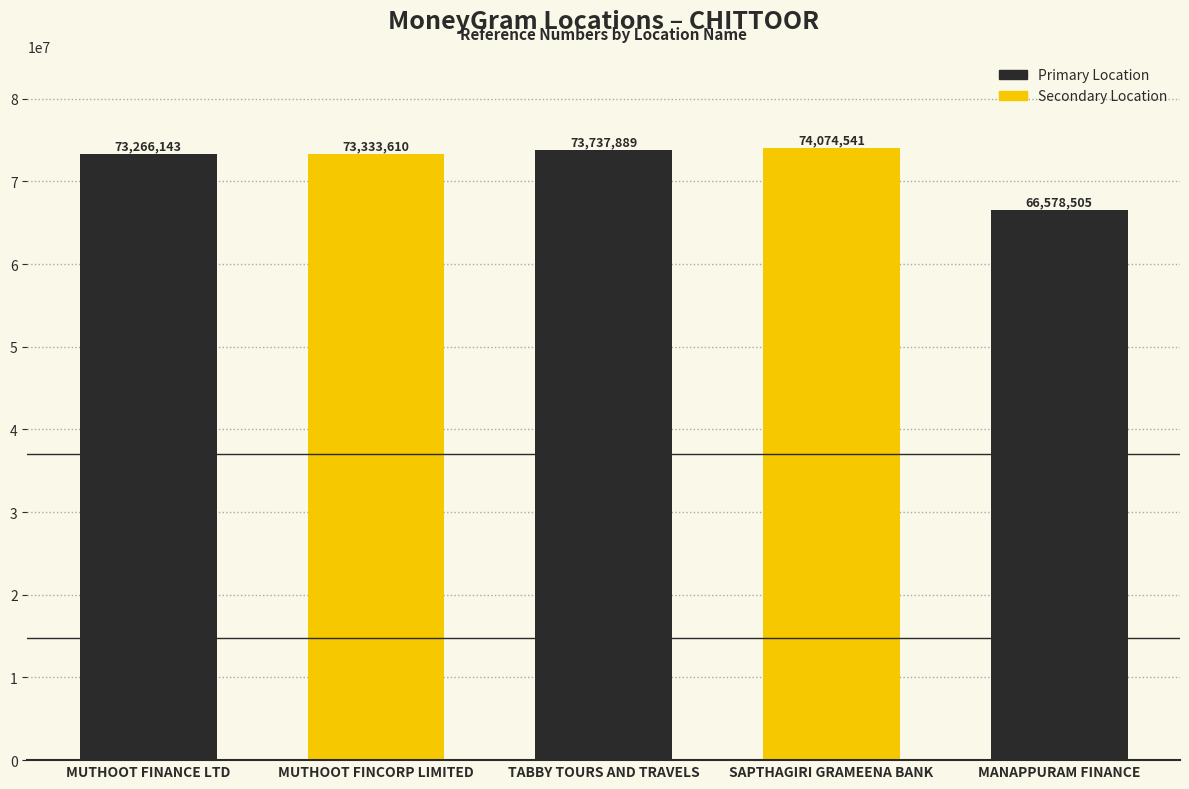

What is the value of the 5th bar from the left?

66578505